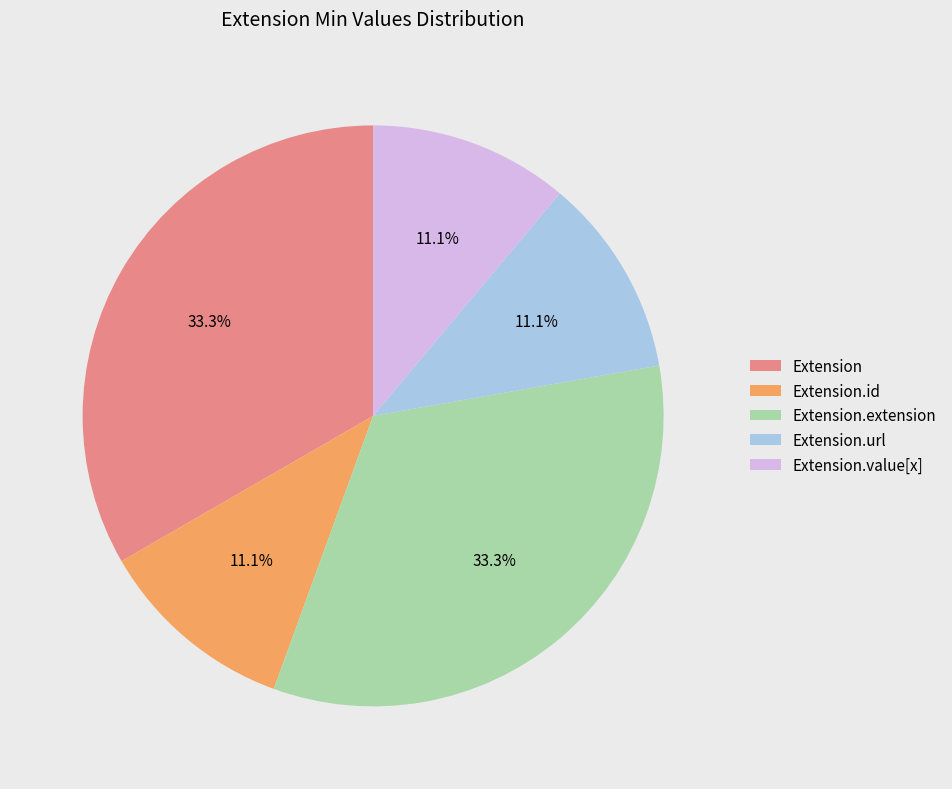

How many segments does this pie chart have?

5